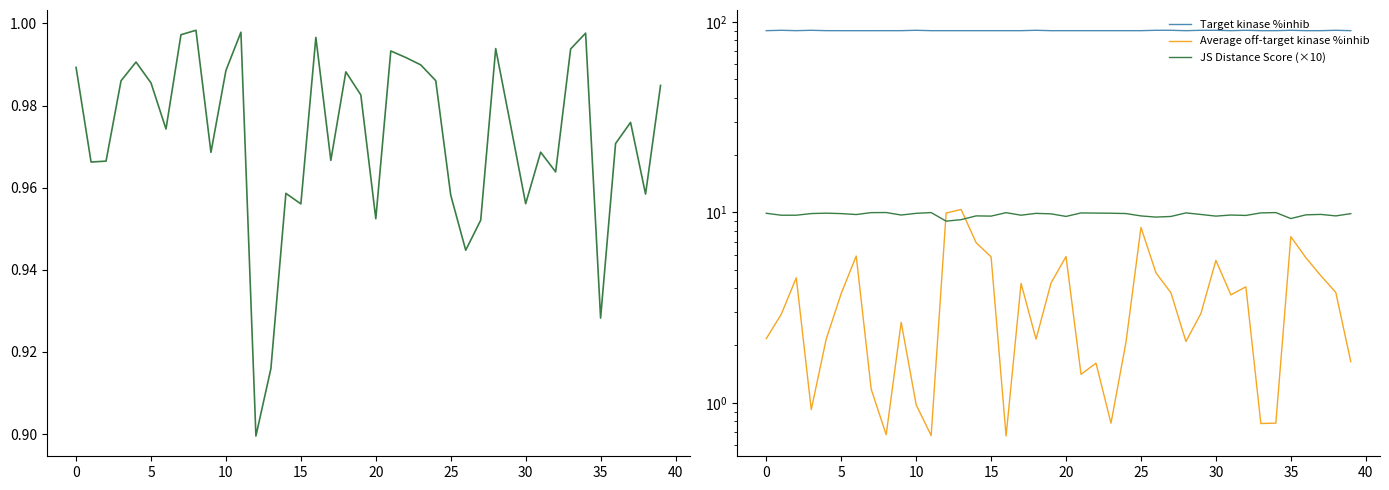

What is the sum of all JS Distance Score values?

38.9